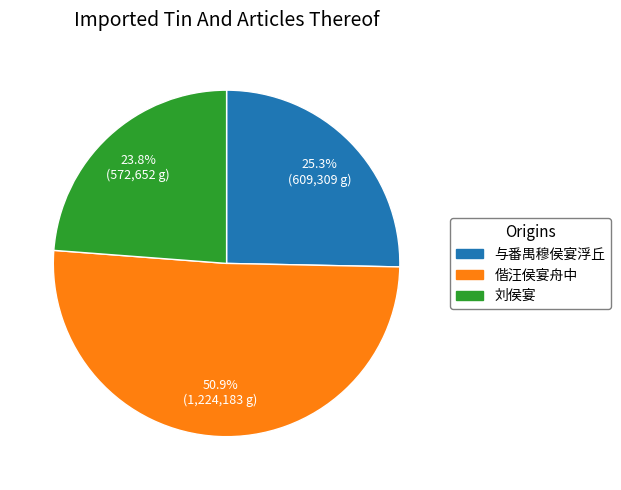

The 刘侯宴 slice represents 11% of the pie. True or false?

False